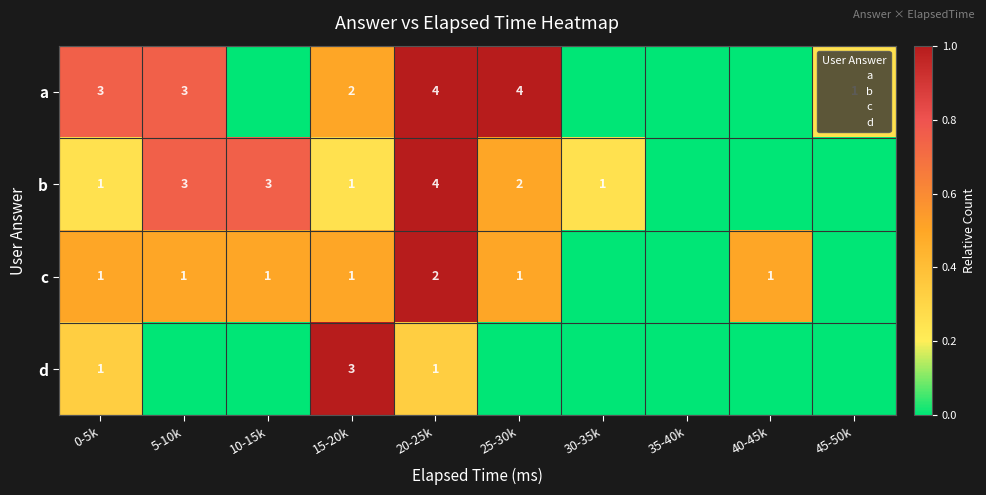

What value does the b series have at 30-35k?

0.2